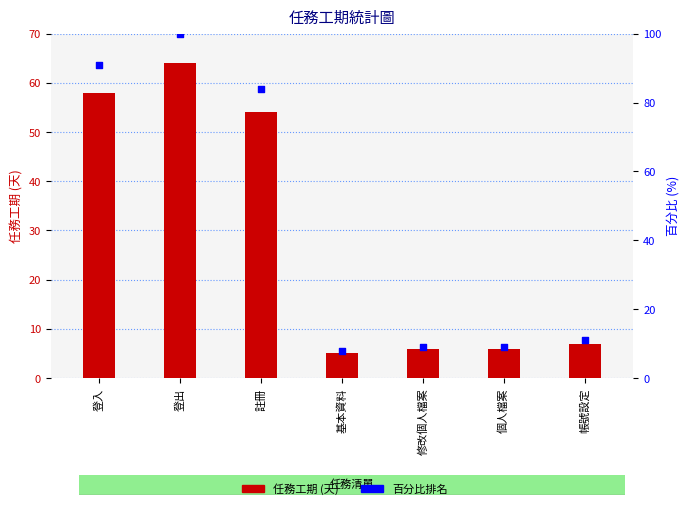

What is the total value across all series at 登出?

164